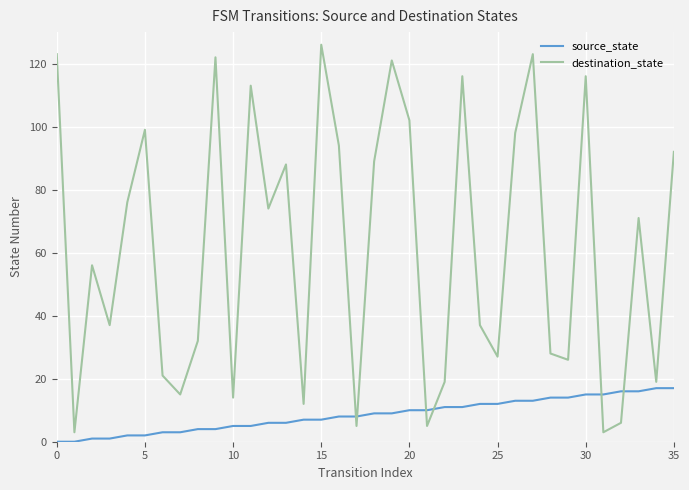

Which series has the largest total across all categories?

destination_state